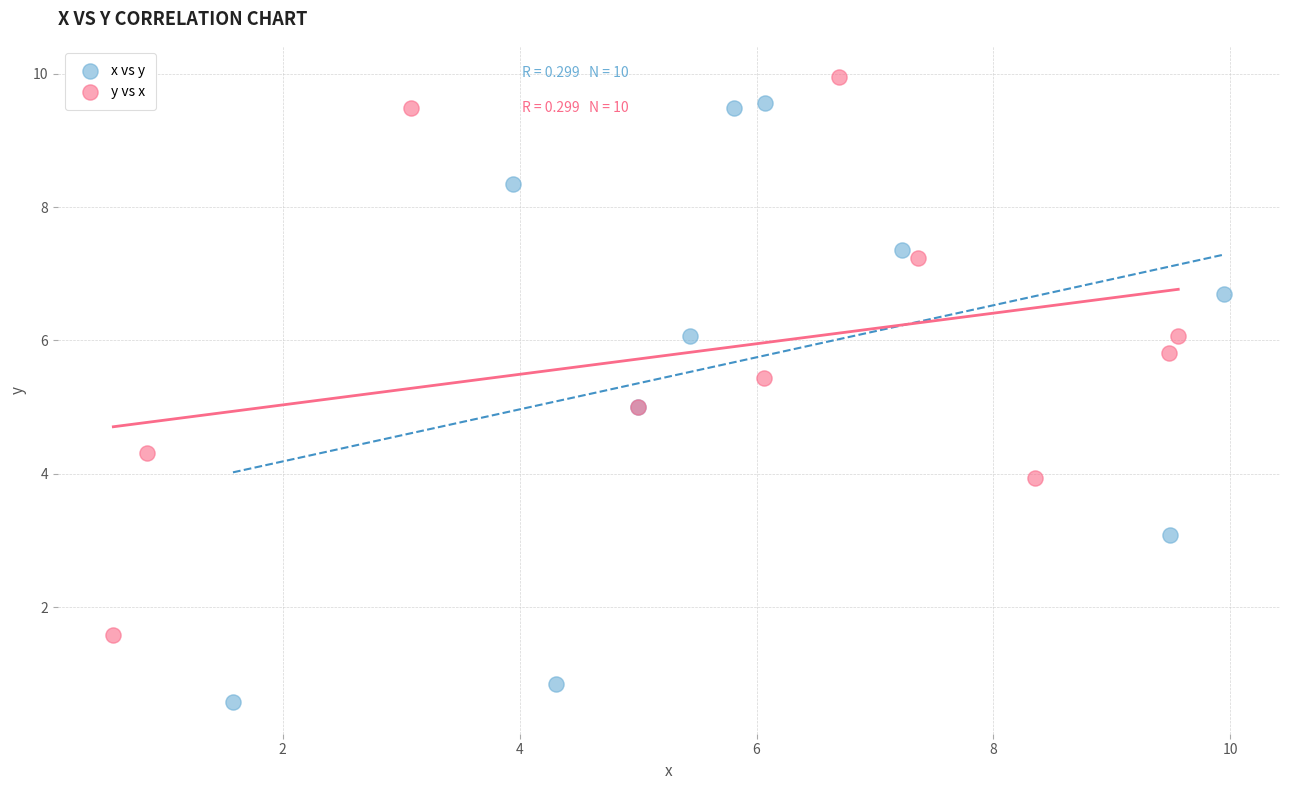

Which series has the largest Y range (max minus min)?

x vs y